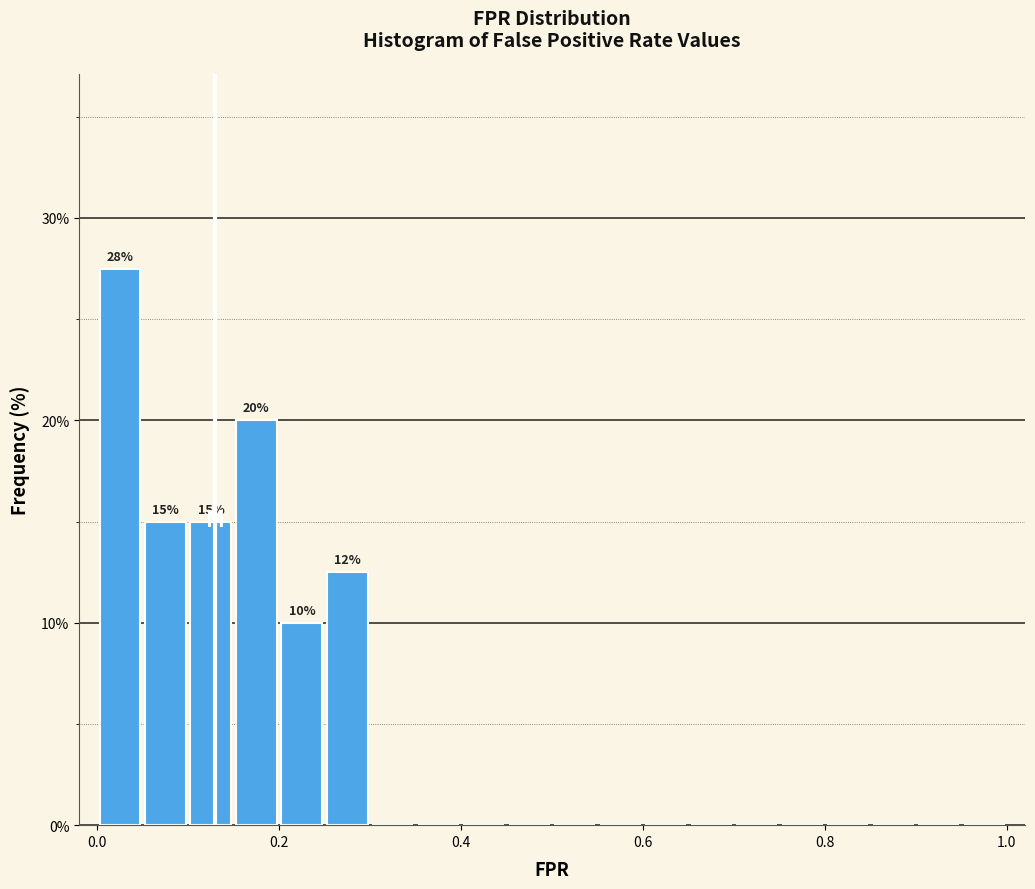

Read against the x-axis, roughly where is the centre of the tallest bar?

0.02